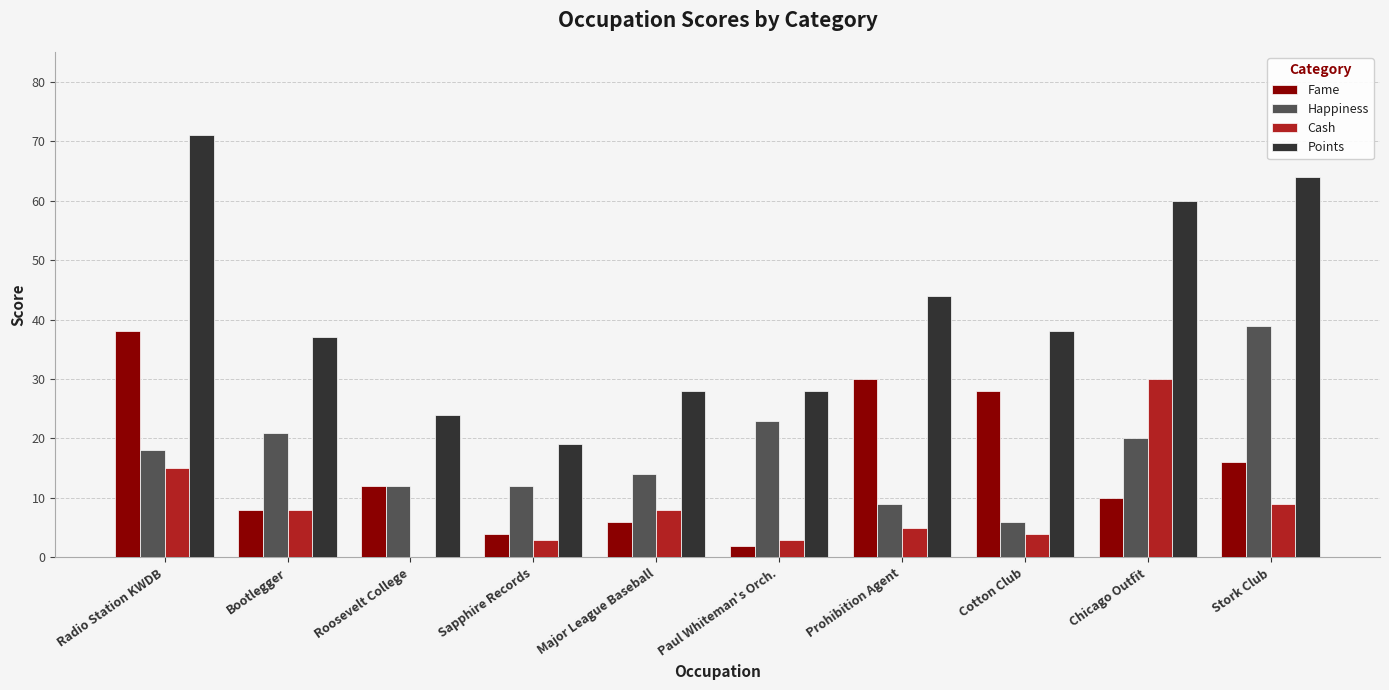

Are the bars horizontal?

No